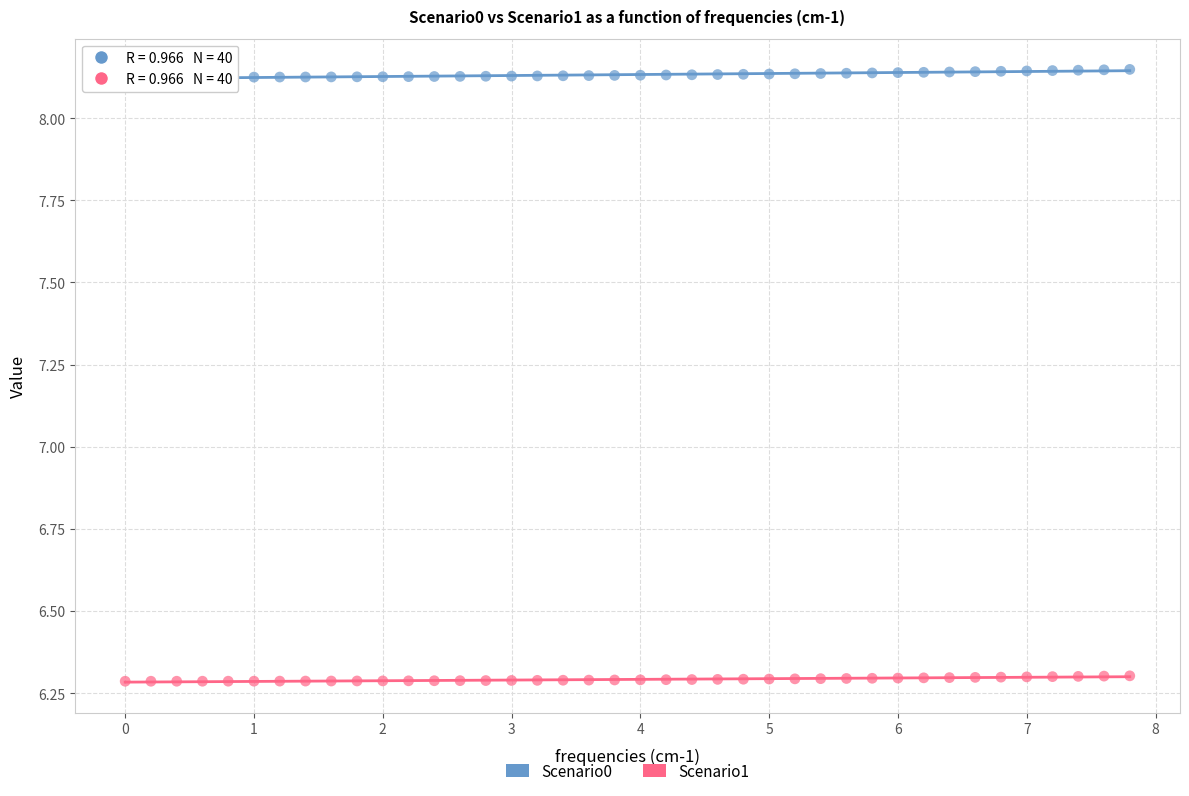

Across all data points, what is the range of X values (max minus min)?

7.8